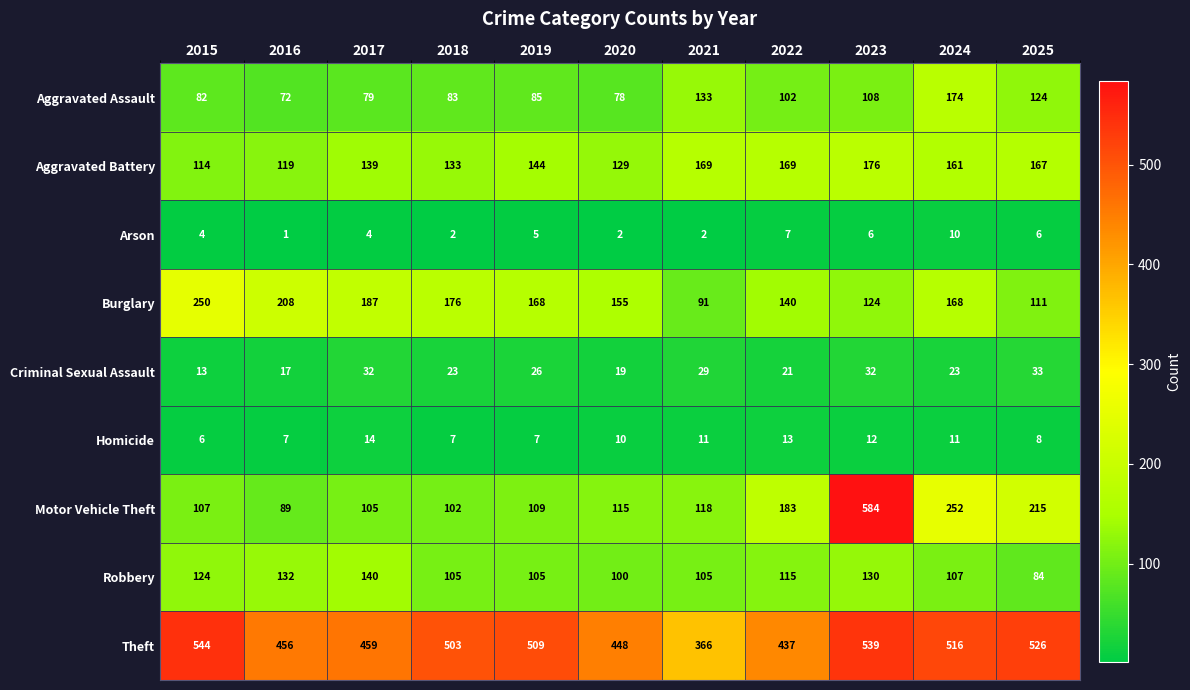

Where does the Robbery series first go above 107?

2015